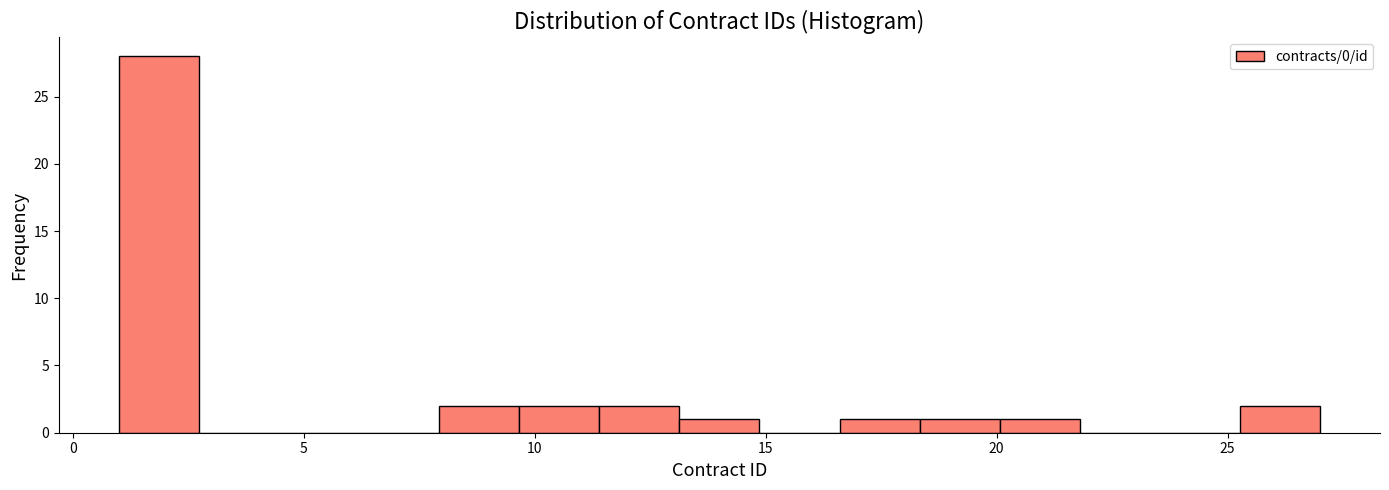

Around what value on the x-axis is the tallest bar? Give the approximate position of its centre, as read against the axis.

2.0